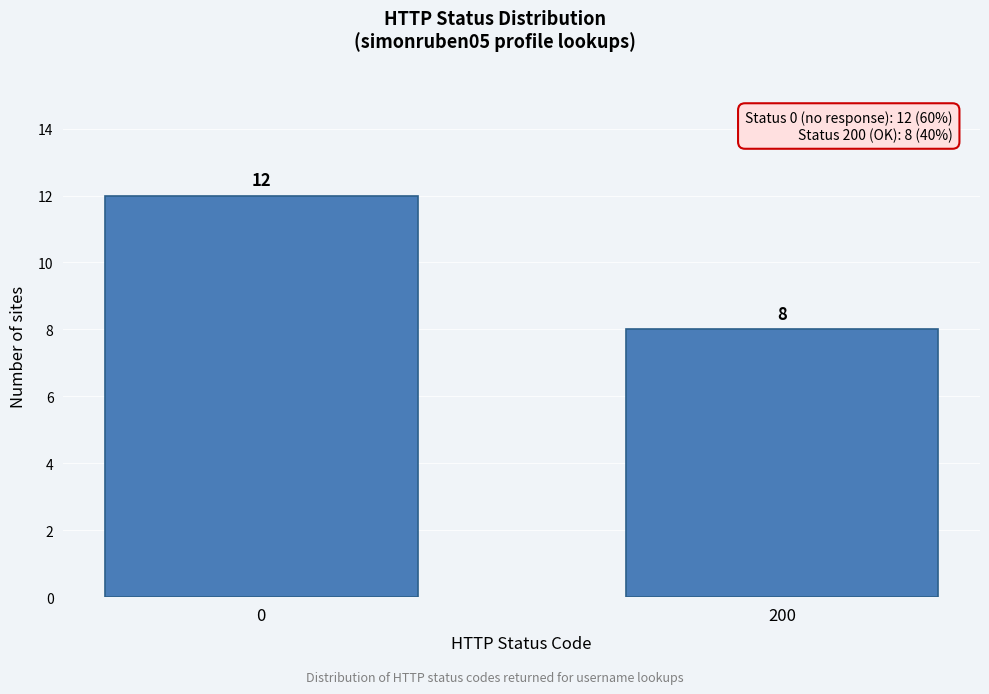

Reading left to right, extract all data points from this chart.

0=12	200=8